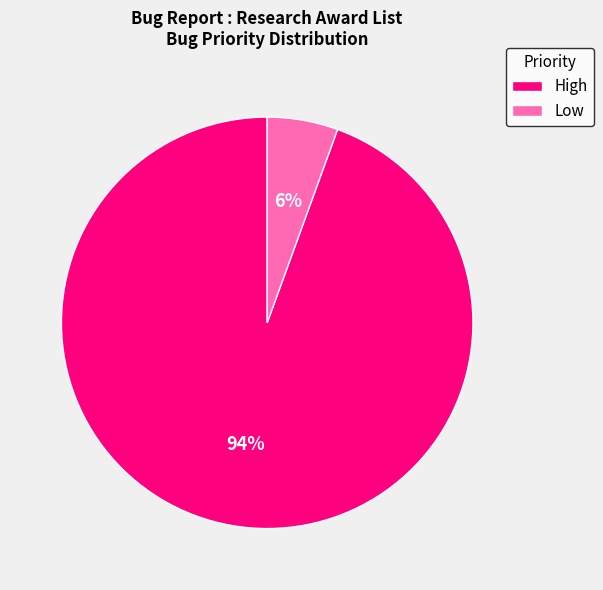

What is the majority slice?

High